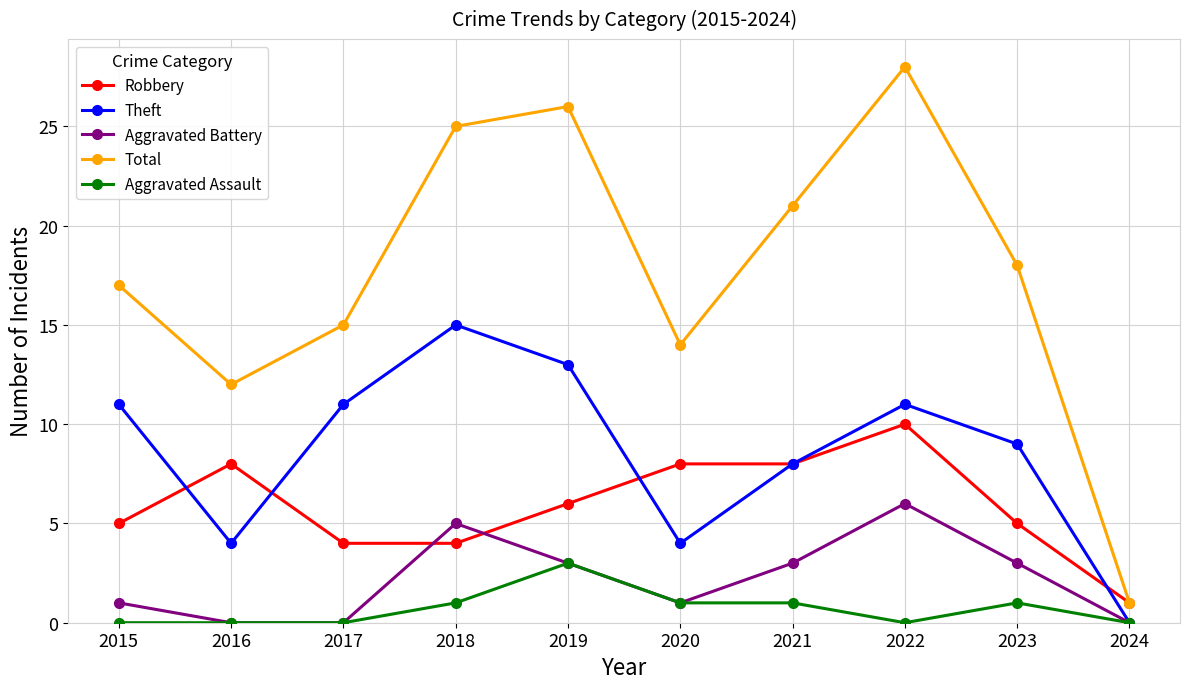

How many lines are shown in the chart?

5